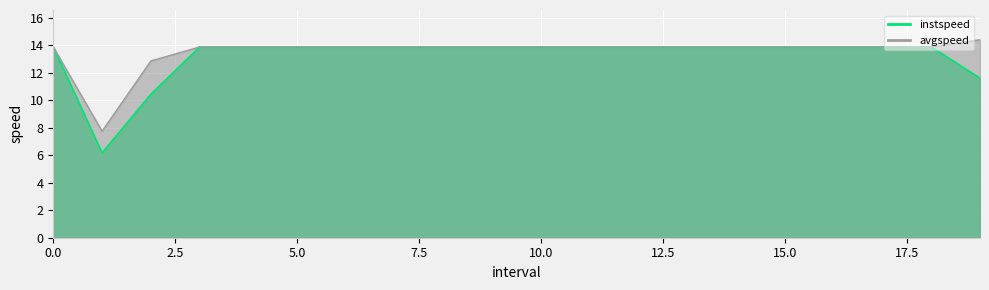

How many lines are shown in the chart?

2